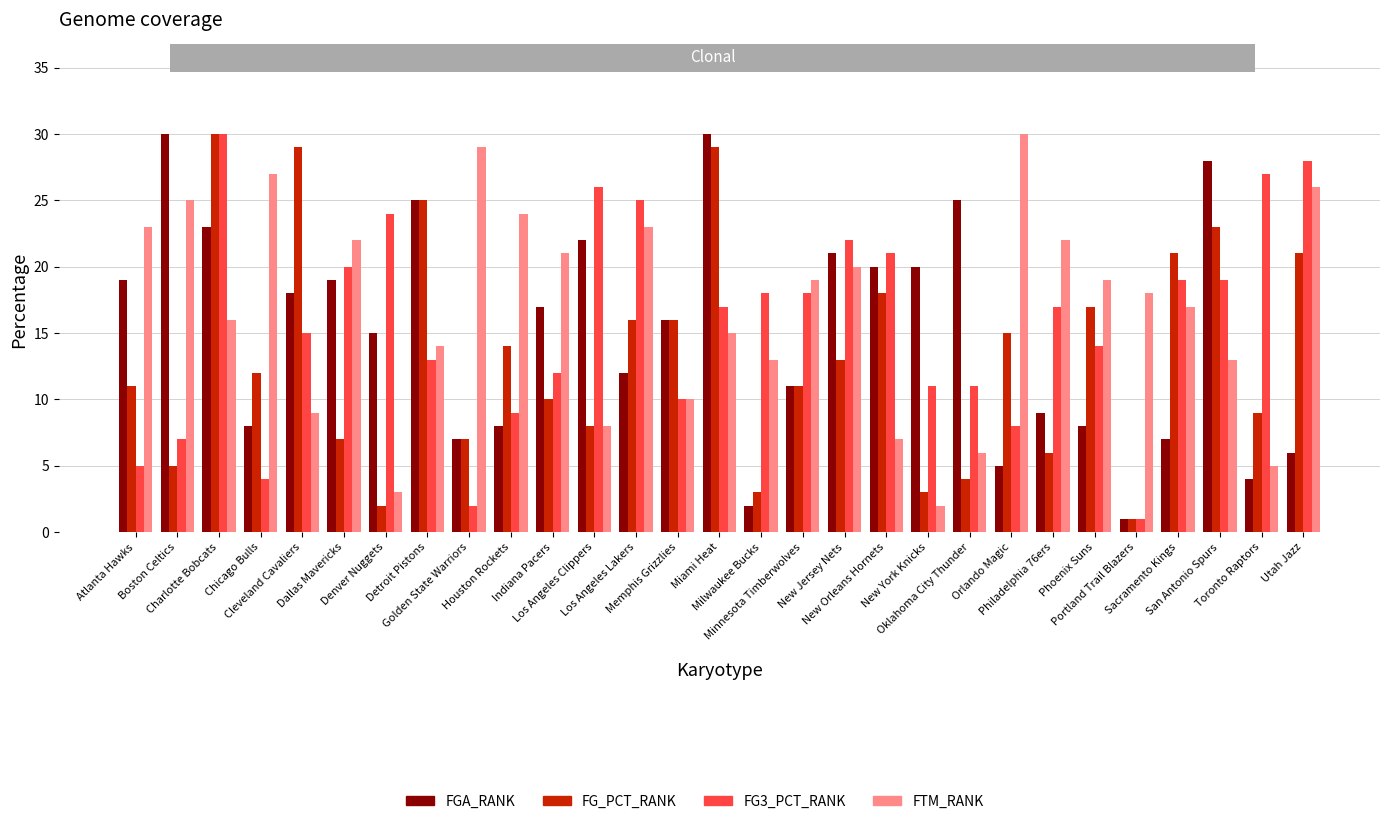

What is the sum of all FG3_PCT_RANK values?

453